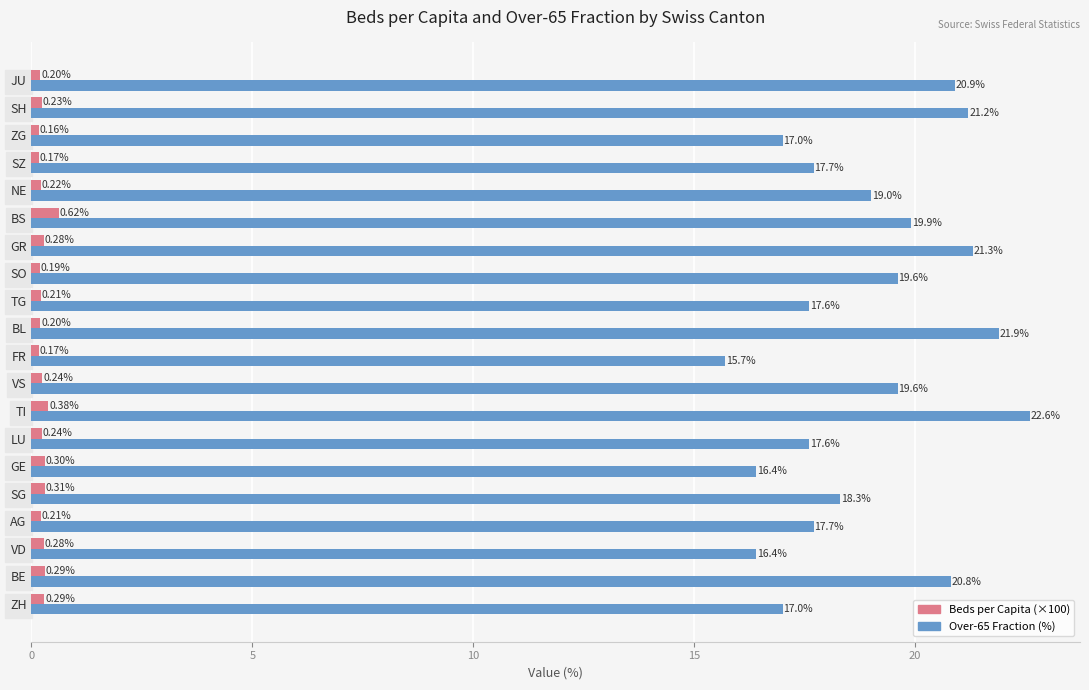

Rank the series by their maximum value, from highest to lowest.

Over-65 Fraction (%), Beds per Capita (×100)